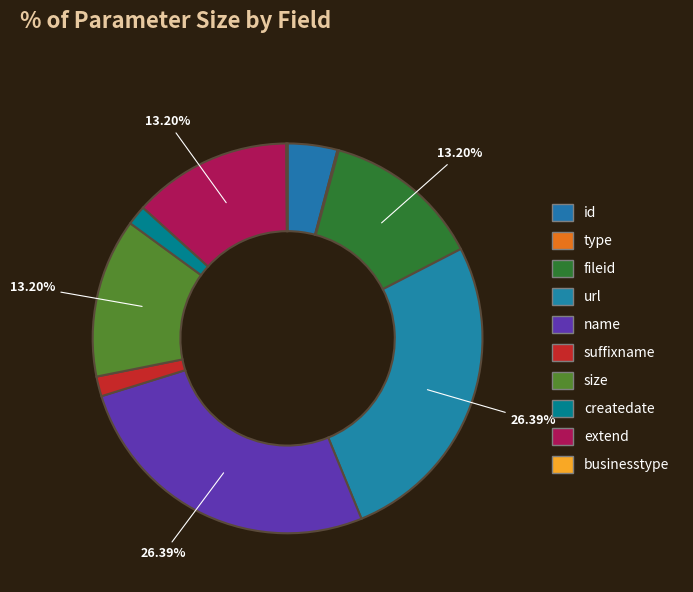

To the nearest percent, what percentage of the pie is id?

4%